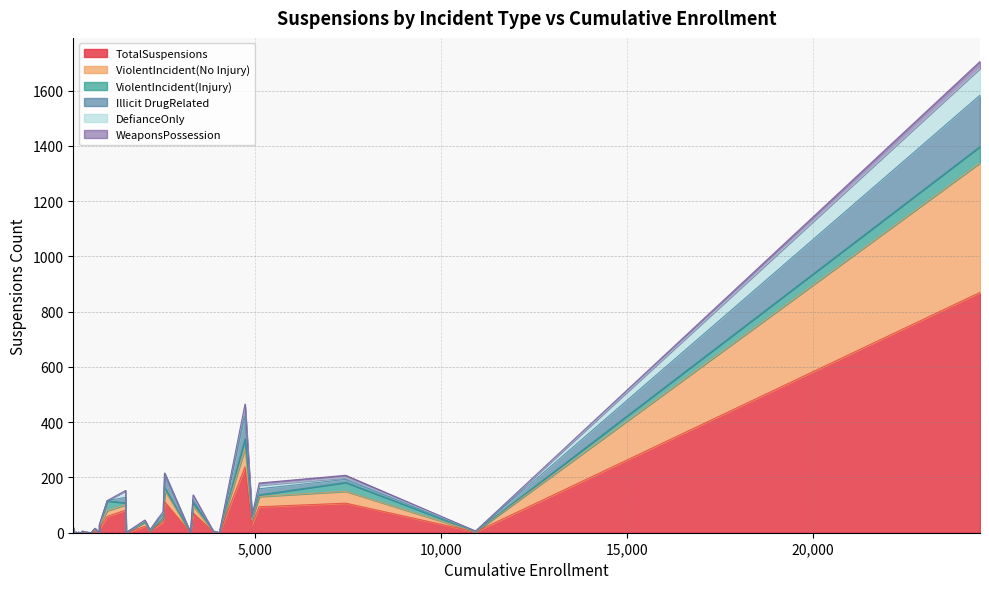

What is the total value across all series at 11?

16